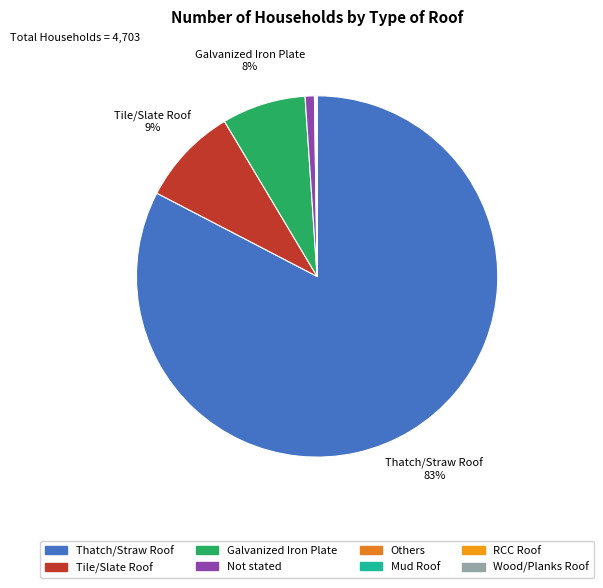

Rank the categories by value from highest to lowest.

Thatch/Straw Roof, Tile/Slate Roof, Galvanized Iron Plate, Not stated, Others, Mud Roof, RCC Roof, Wood/Planks Roof